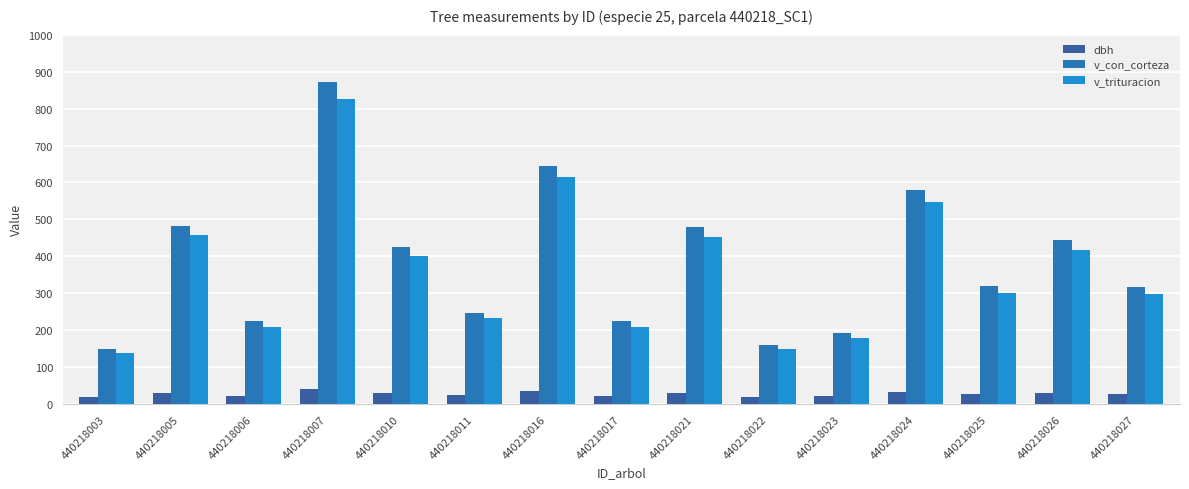

What value does the v_con_corteza series have at 440218025?

319.2